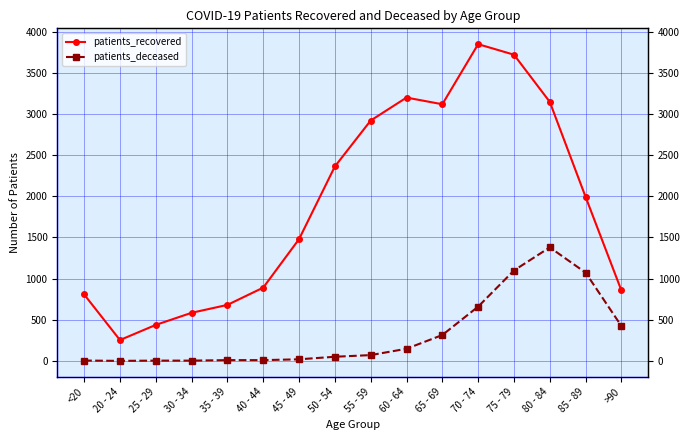

List the series in order of their overall mean, highest first.

patients_recovered, patients_deceased